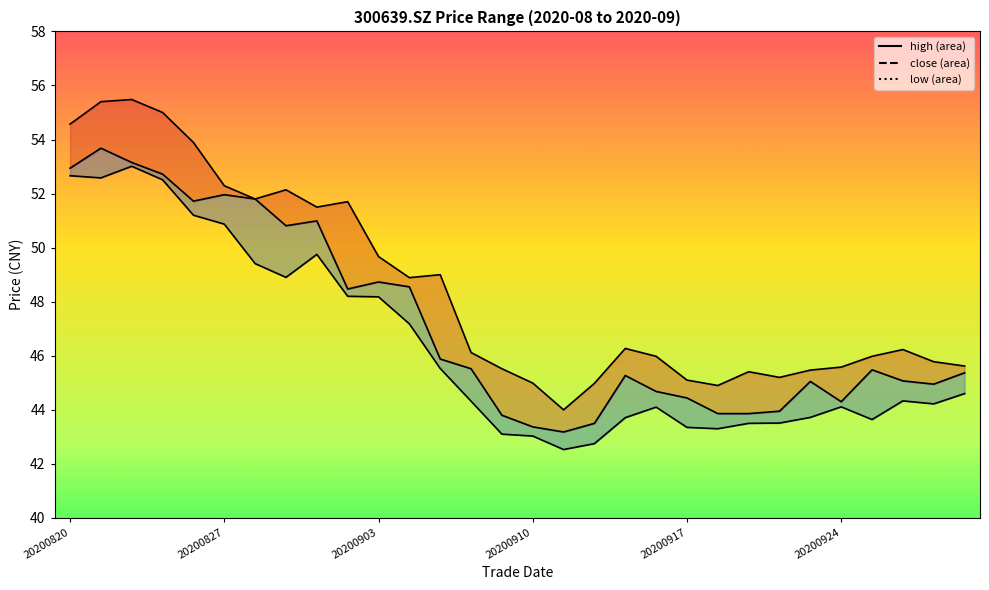

The value of close at 28 is 61.4. True or false?

False